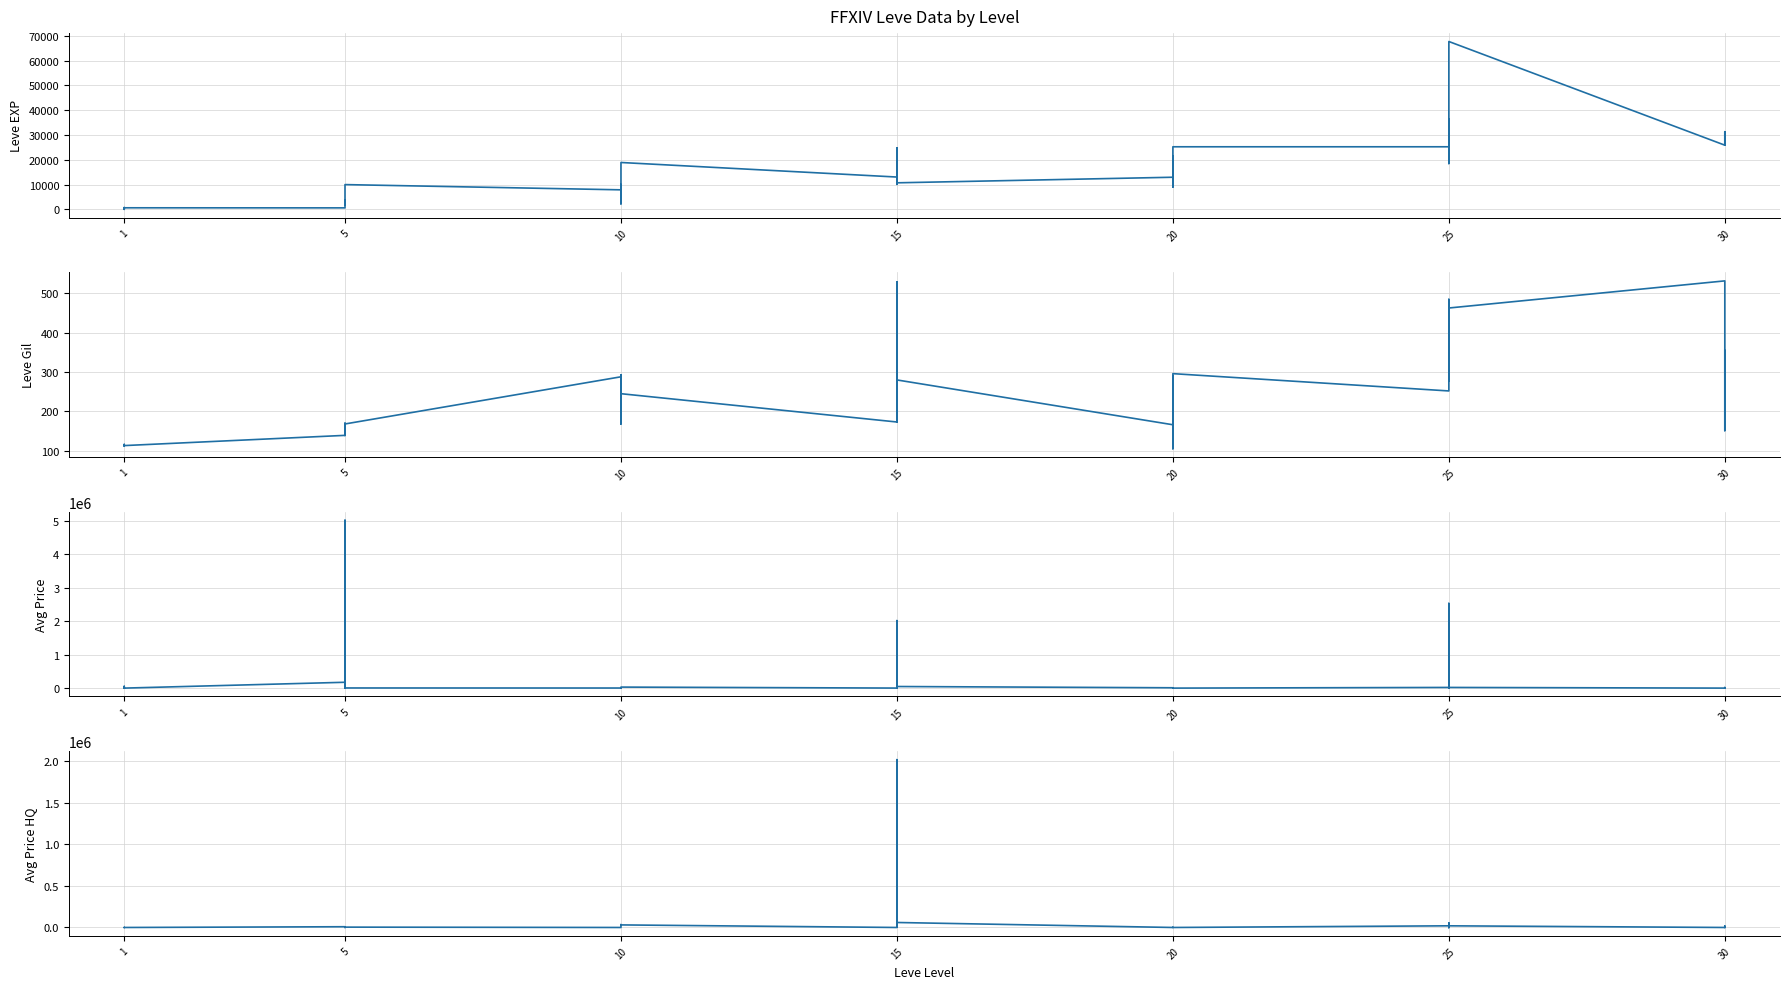

At which label does currentAveragePrice first exceed 3500?

1